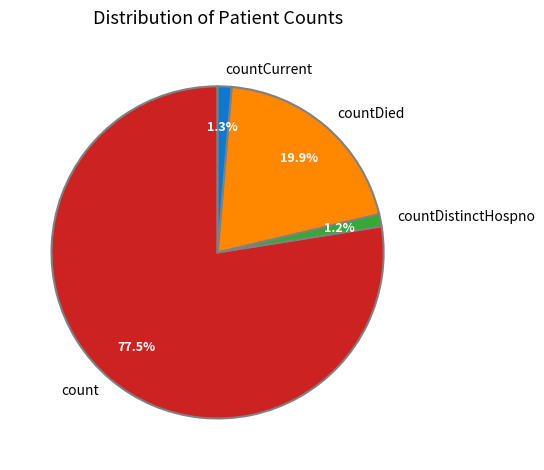

To the nearest percent, what portion does countCurrent represent?

1%